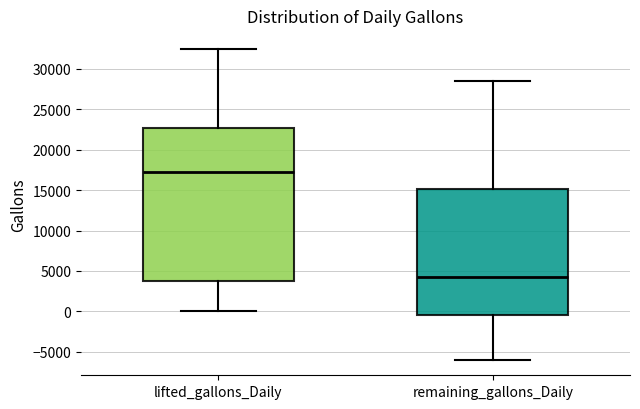

Where is the upper edge of the box for remaining_gallons_Daily on the y-axis? The values are not printed on the chart, so give them approximately, as read against the axis.

15000